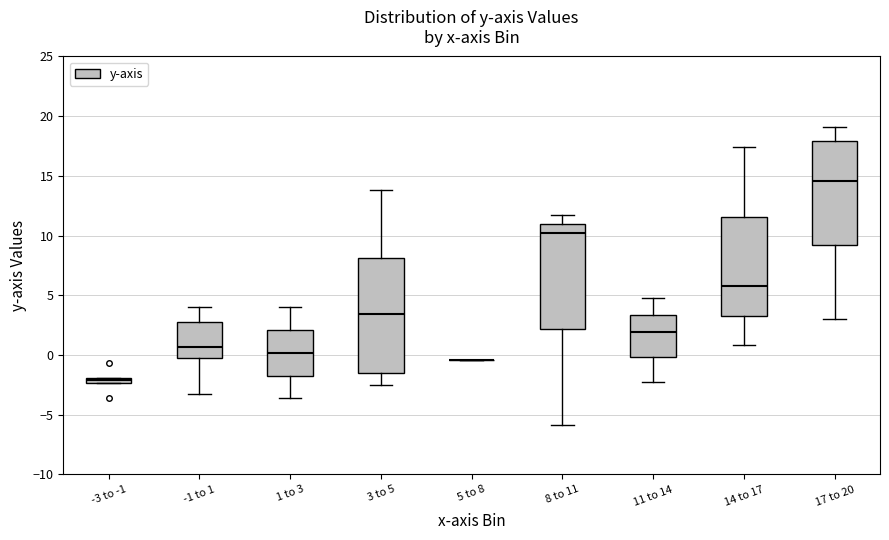

Where is the lower edge of the box for 14 to 17 on the y-axis? The values are not printed on the chart, so give them approximately, as read against the axis.

3.5